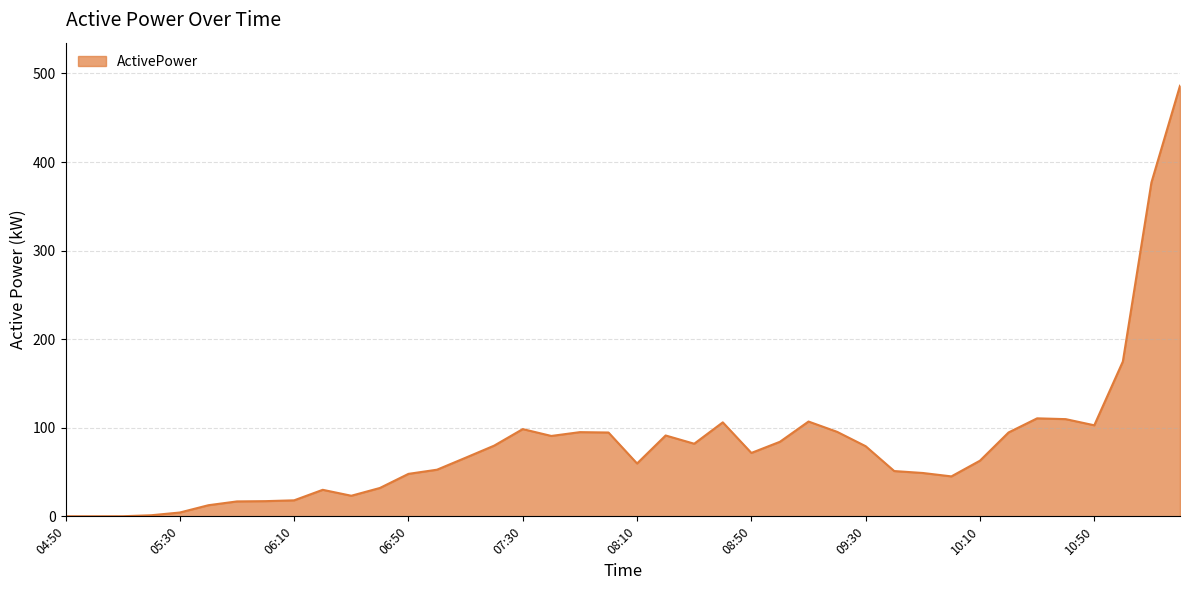

Reading left to right, what are all the values shown in this chart?

04:50=0.1	05:00=0.1	05:10=0.1	05:20=1.2	05:30=4.3	05:40=12.6	05:50=16.9	06:00=17.2	06:10=18.1	06:20=30.0	06:30=23.3	06:40=32.0	06:50=48.0	07:00=52.7	07:10=66.2	07:20=79.8	07:30=98.5	07:40=90.8	07:50=95.1	08:00=94.6	08:10=59.7	08:20=91.3	08:30=82.0	08:40=106.1	08:50=71.6	09:00=84.2	09:10=107.0	09:20=95.4	09:30=79.2	09:40=51.1	09:50=48.9	10:00=45.1	10:10=62.8	10:20=94.7	10:30=110.6	10:40=109.7	10:50=102.8	11:00=174.8	11:10=376.9	11:20=486.1